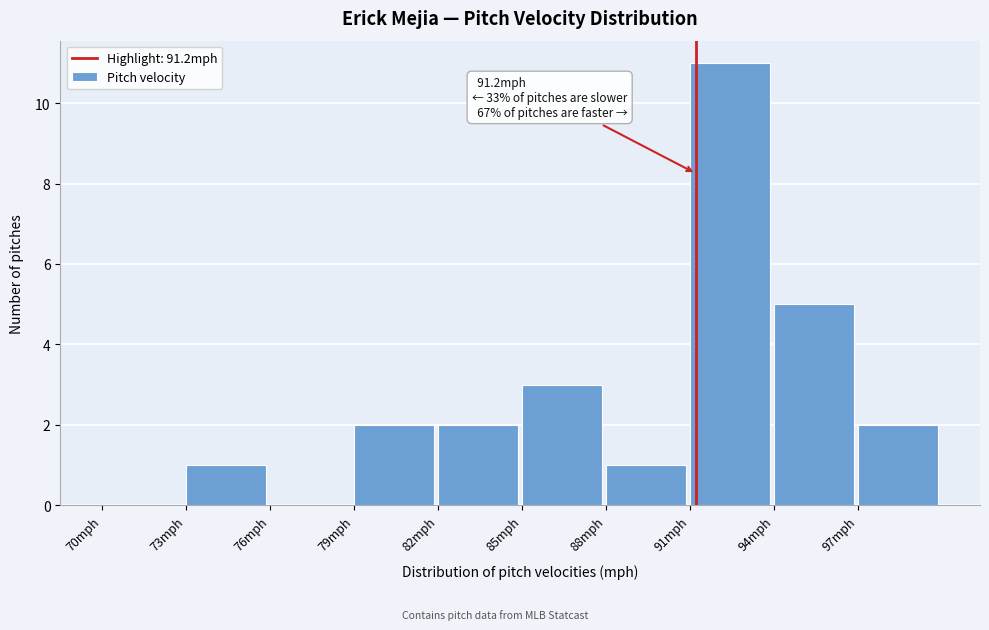

Over which range of the x-axis is the bar tallest?

91 to 94